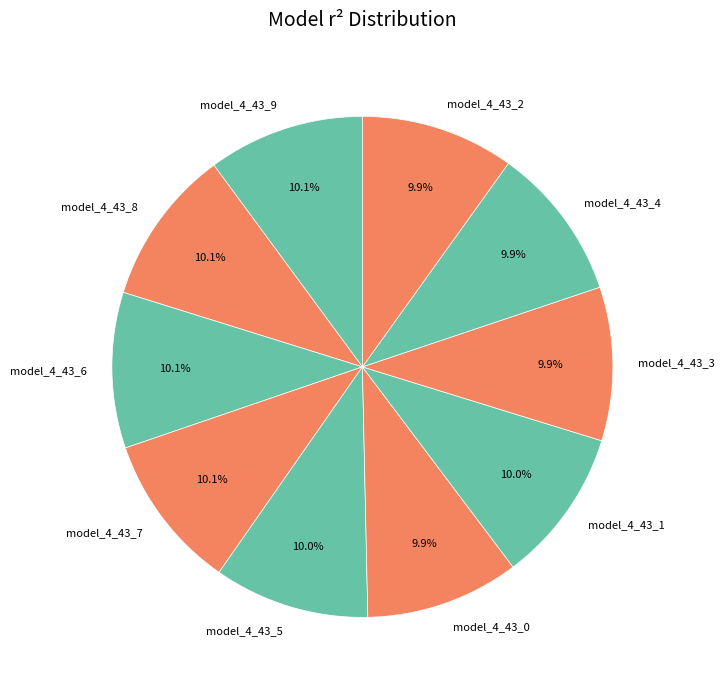

To the nearest percent, what is the average slice percentage?

10%